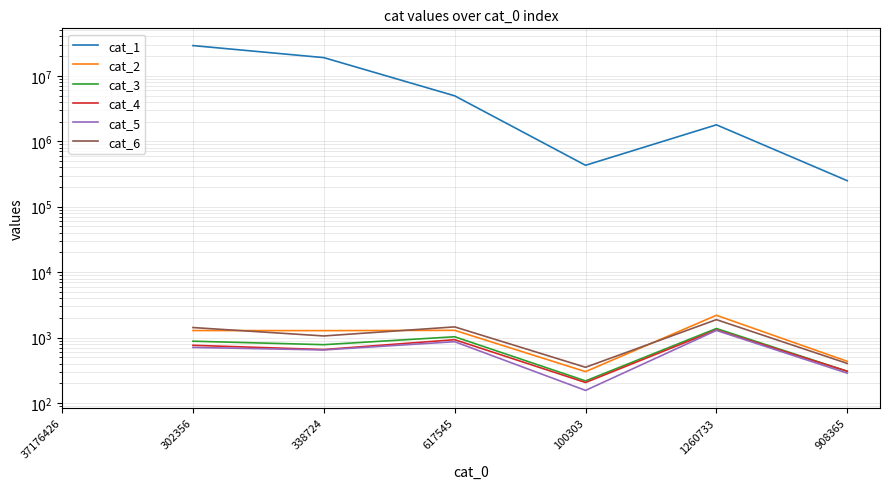

True or false: cat_5 has a value of 1874.5 at 1260733.

False